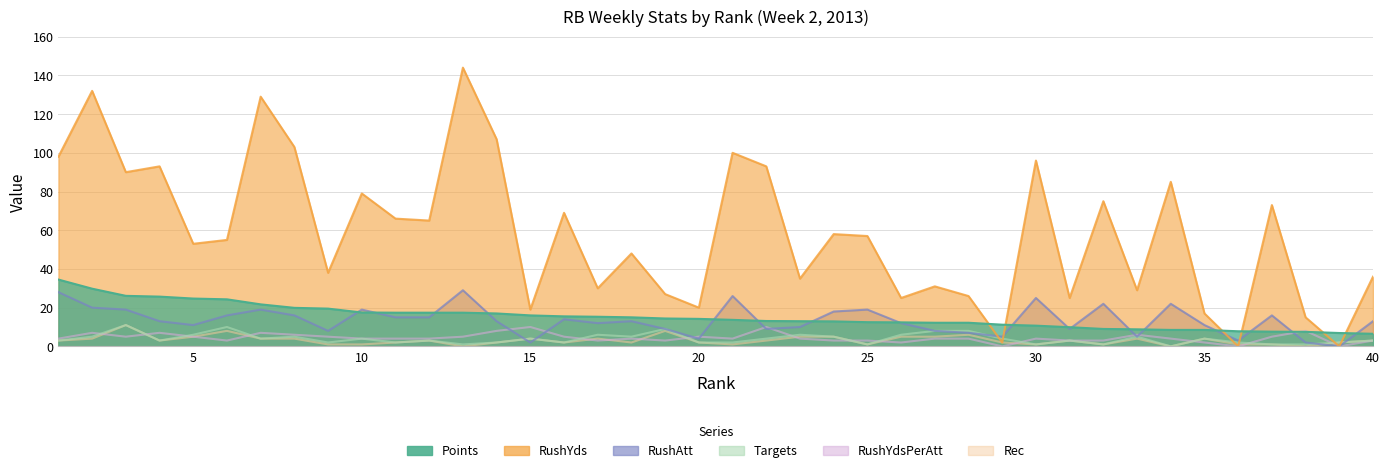

Which has a higher value, 1 or 8?

1